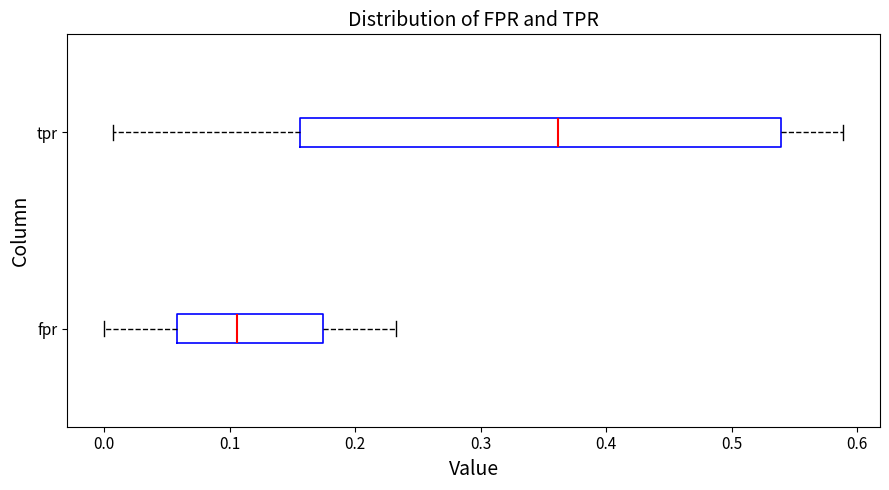

Reading bottom to top, transcribe this box plot: for each box, give where its median line is, the range the box spans, and where its two whiskers end, as read against the x-axis. The values are not printed on the chart, so give them approximately, as read against the axis.

fpr: median 0.11, box 0.06 to 0.17, whiskers 0.00 to 0.23
tpr: median 0.36, box 0.16 to 0.54, whiskers 0.01 to 0.59